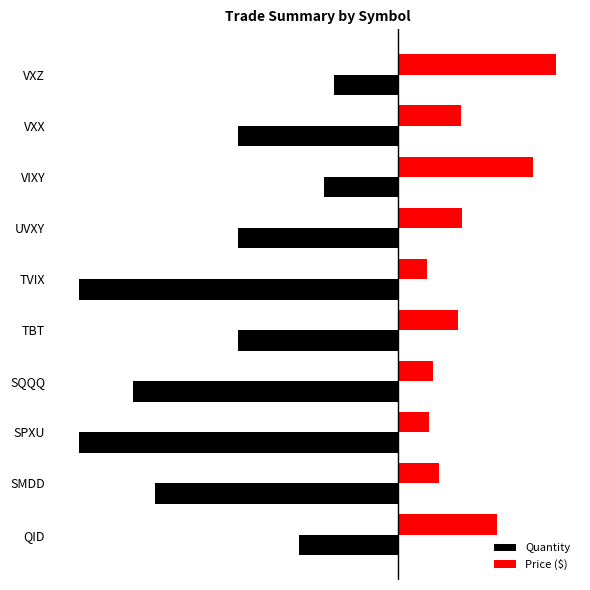

What are all the series names shown in the legend?

Quantity, Price ($)